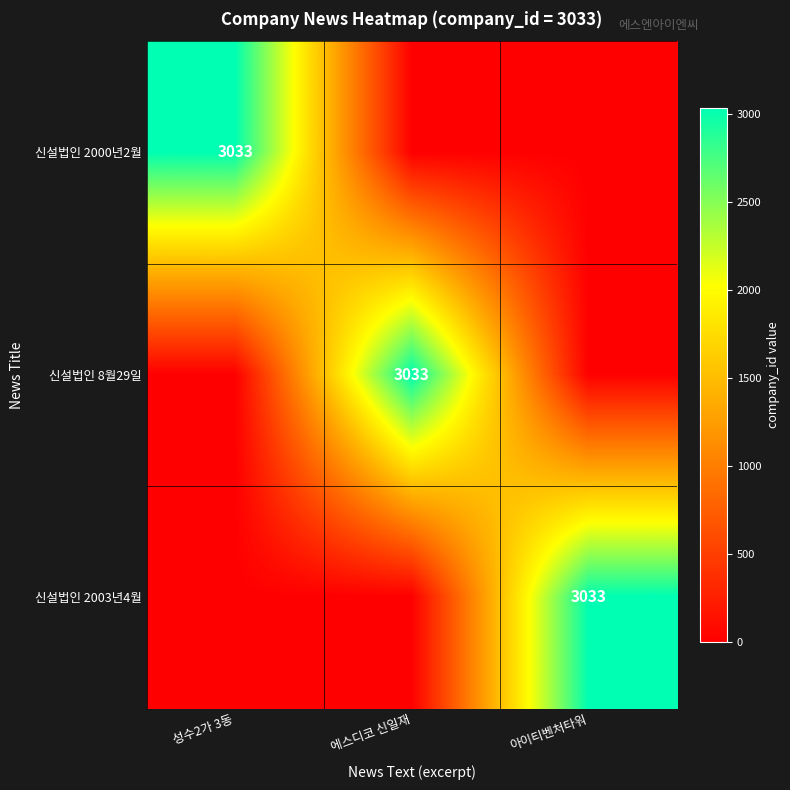

Which has a higher value, 에스디코 신일재 or 아이티벤처타워?

에스디코 신일재